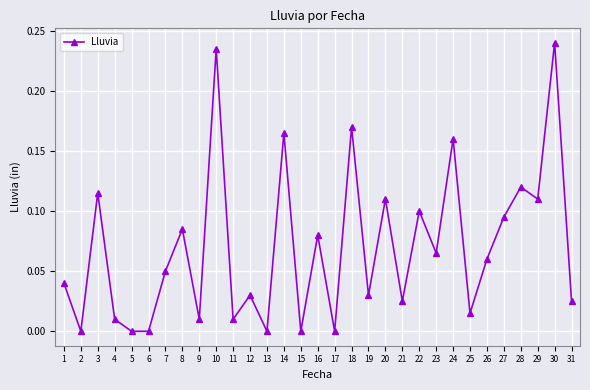

Count the number of categories in the chart.

31